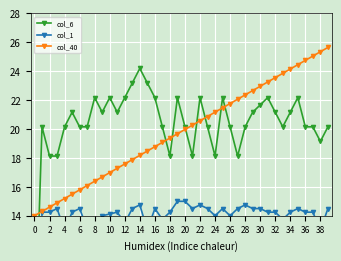

True or false: col_40 has more than 2 points higher than both neighbors.

False